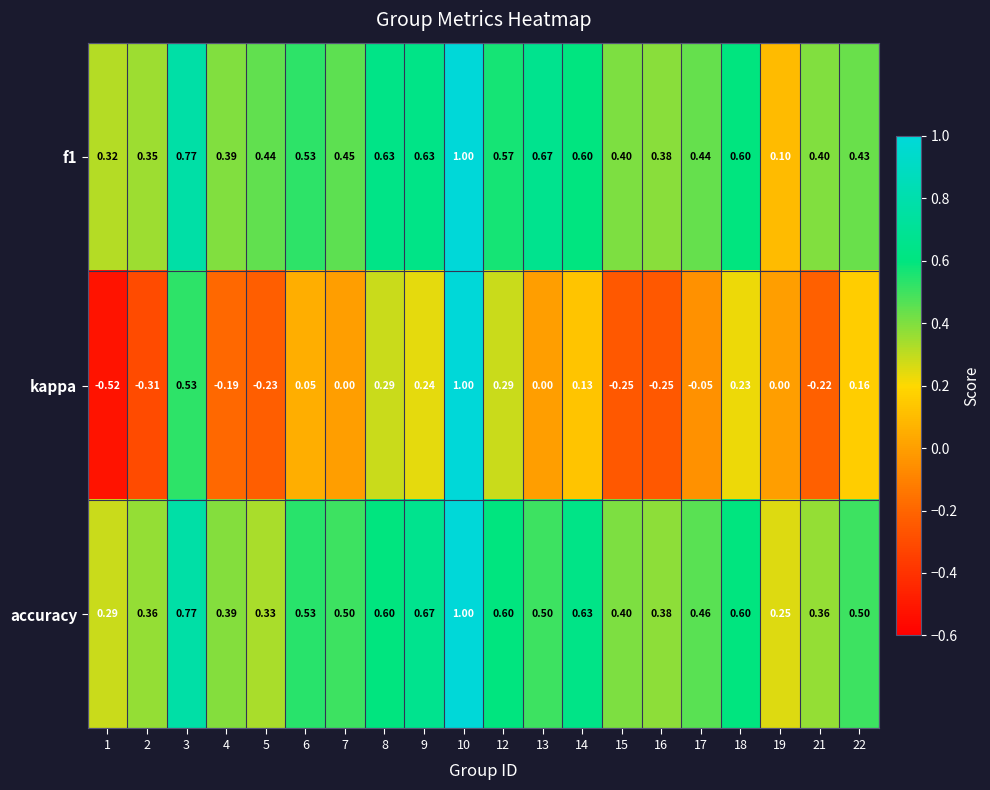

Which series has the widest spread of values?

kappa